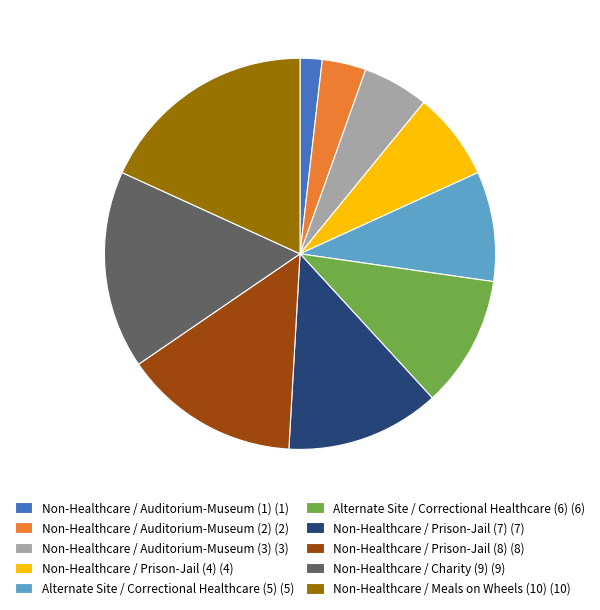

The Alternate Site / Correctional Healthcare (5) slice represents 2% of the pie. True or false?

False